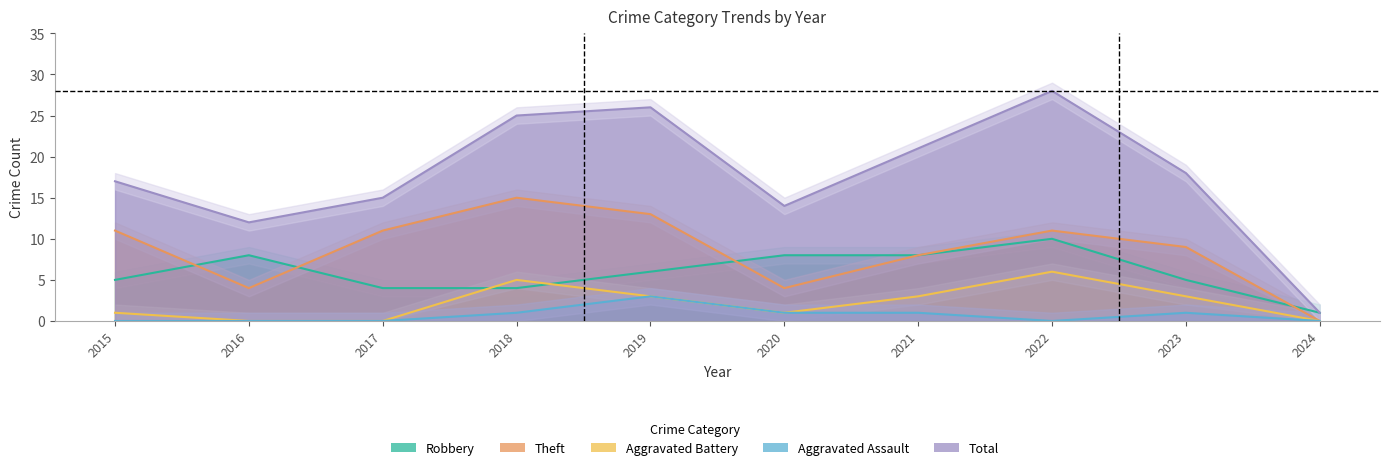

Which category has the highest value in the Aggravated Assault series?

2019